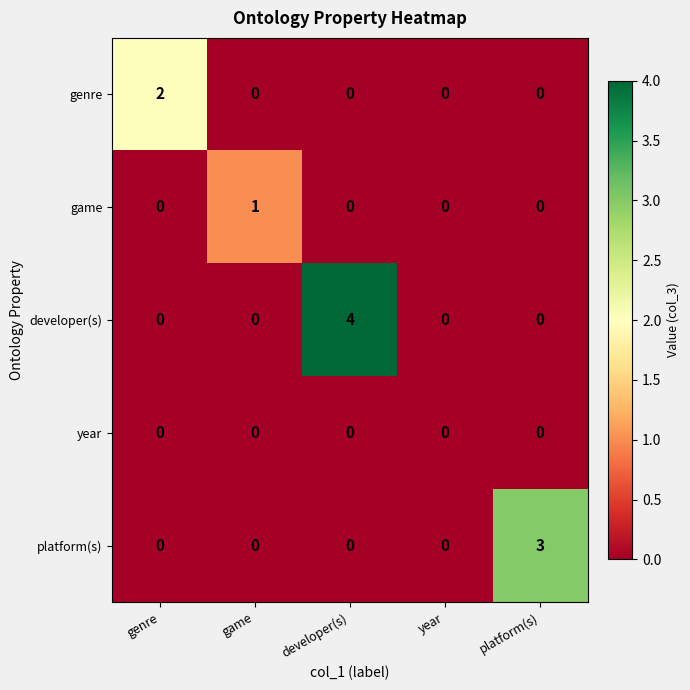

How many distinct data groups are displayed?

5